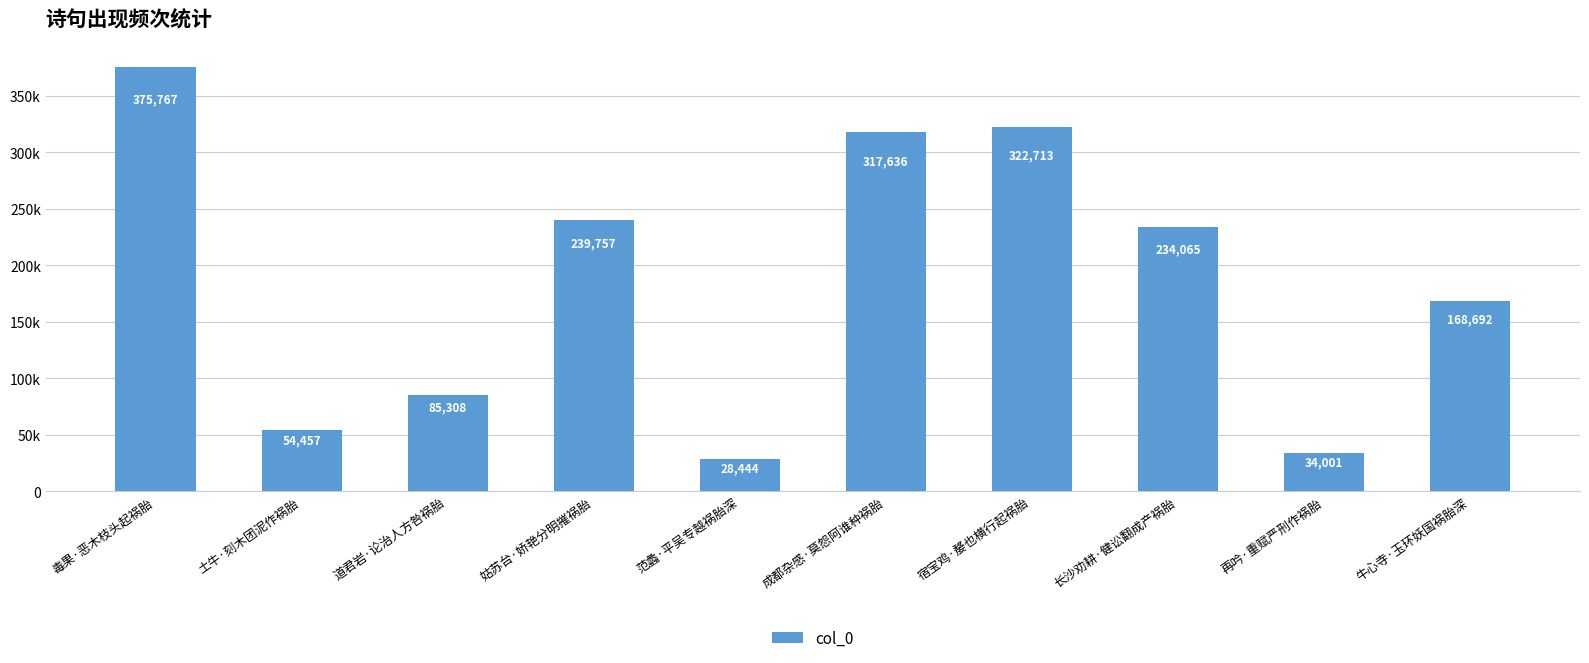

What is the value of the 3rd bar from the left?

85308